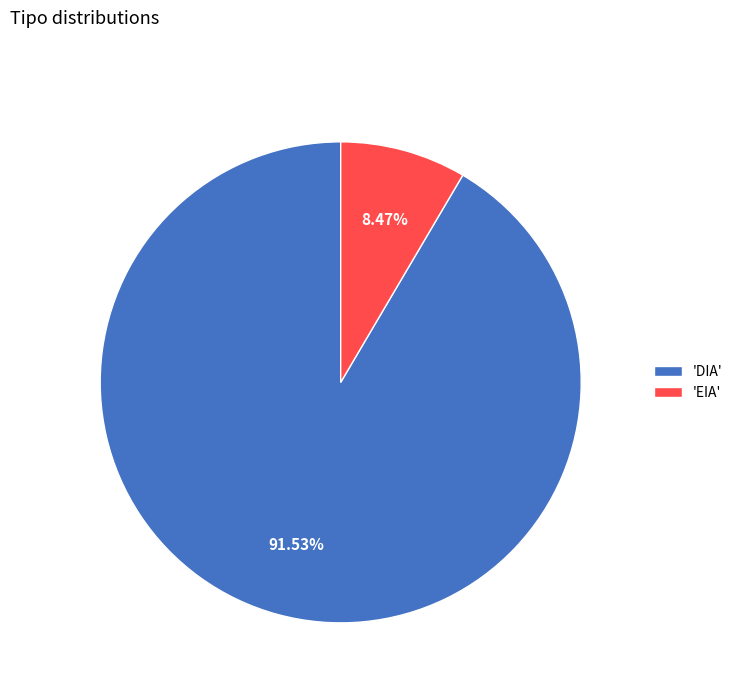

Is there any slice that represents more than half of the pie?

Yes